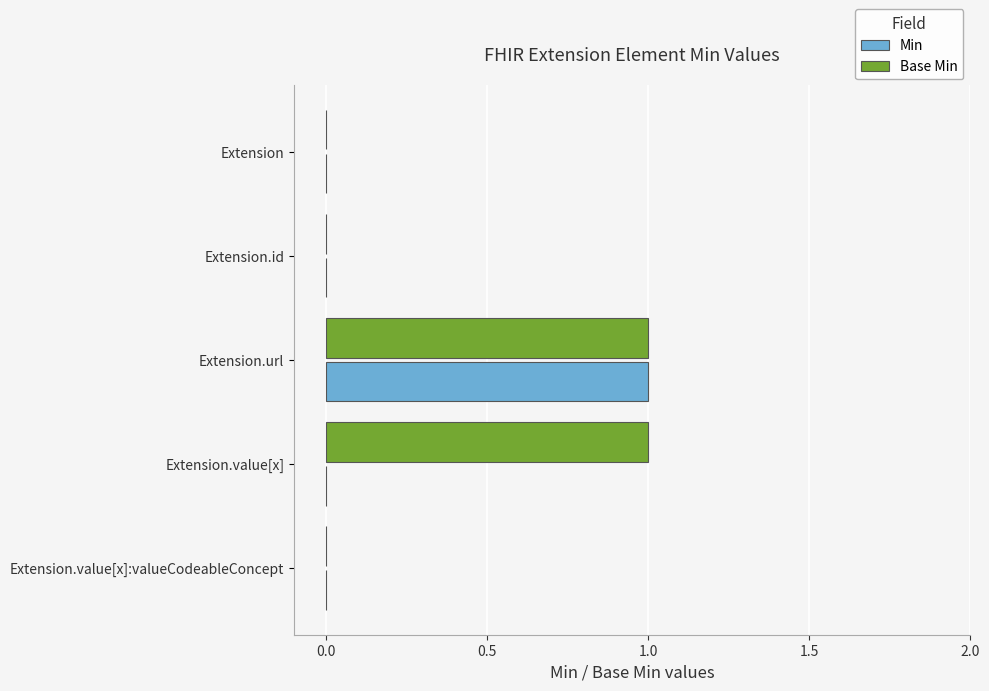

At which category is the sum across all series the highest?

Extension.url